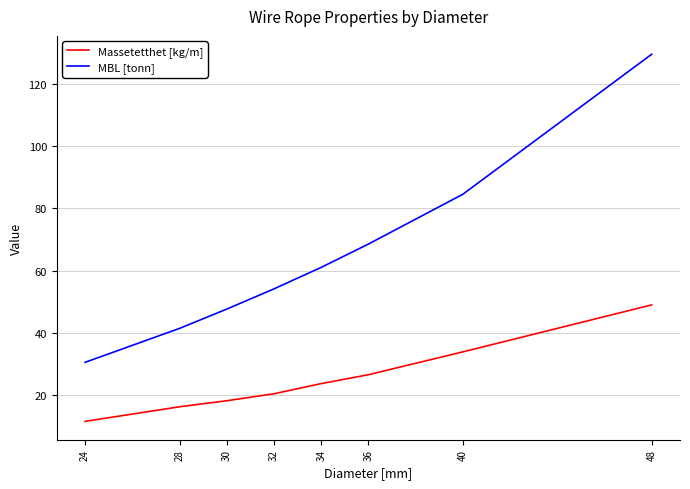

True or false: Massetetthet [kg/m] and MBL [tonn] intersect in this chart.

False